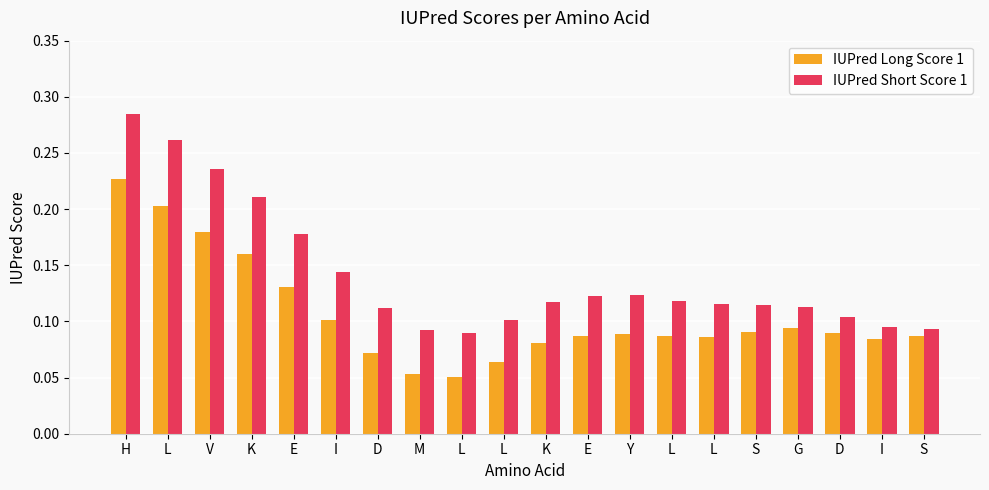

How many bars are there in total?

40